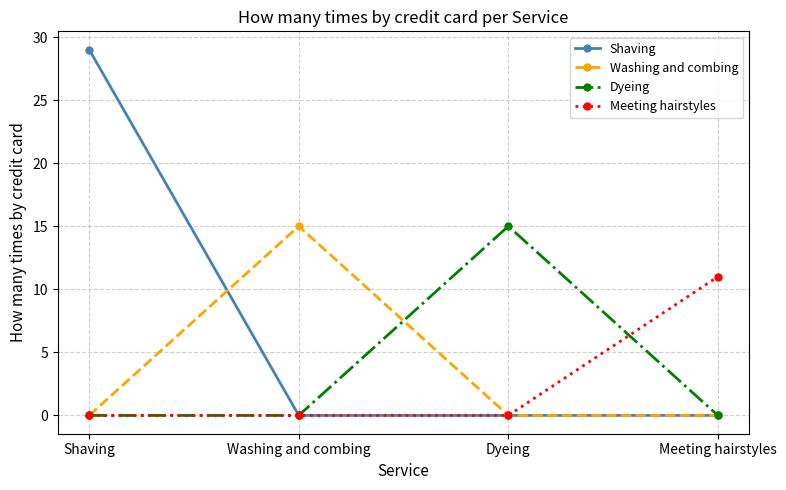

Is it true that Dyeing equals 0 at Meeting hairstyles?

True